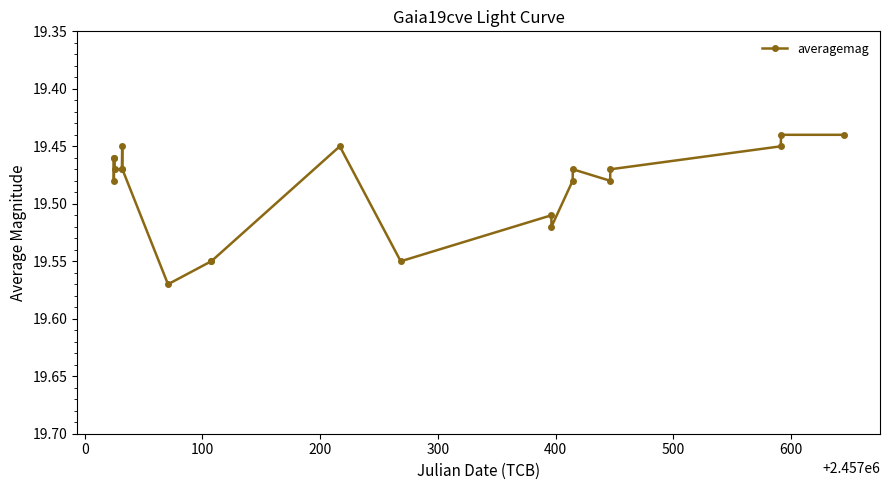

What is the sum of all values?

409.2